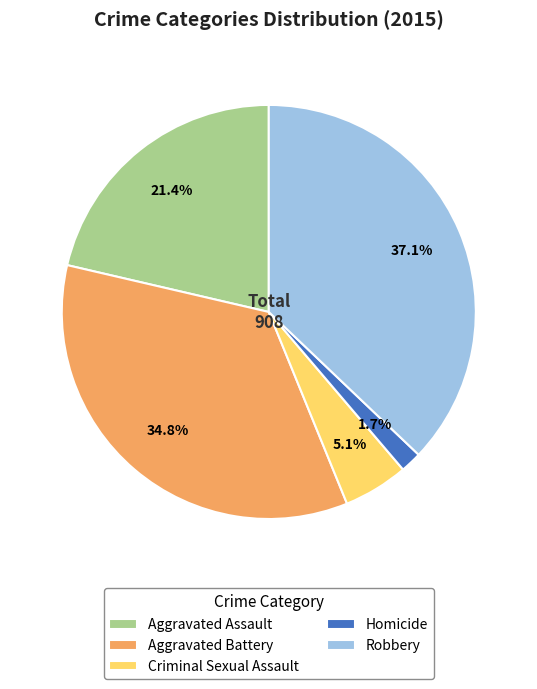

What is the smallest slice in the pie chart?

Homicide